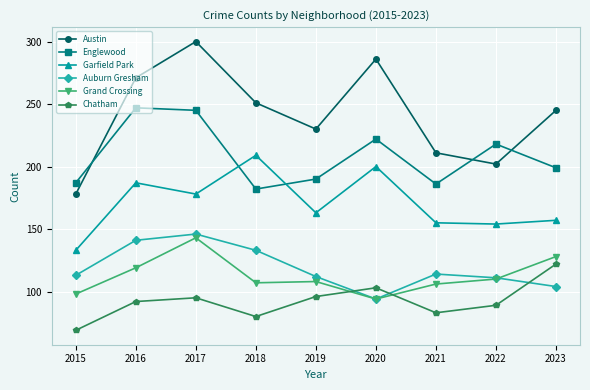

At 2016, list the series in order from largest to smallest.

Austin, Englewood, Garfield Park, Auburn Gresham, Grand Crossing, Chatham